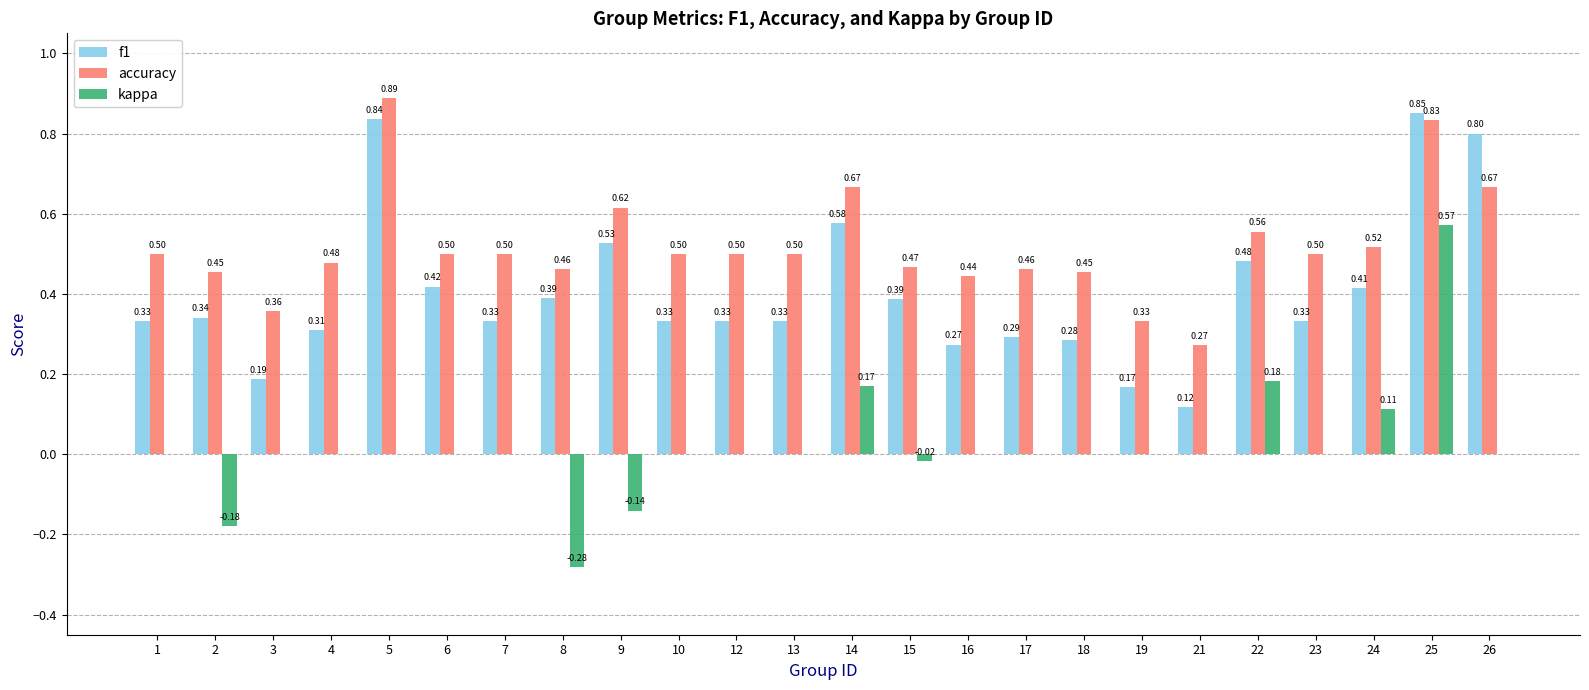

Does the chart contain stacked bars?

No